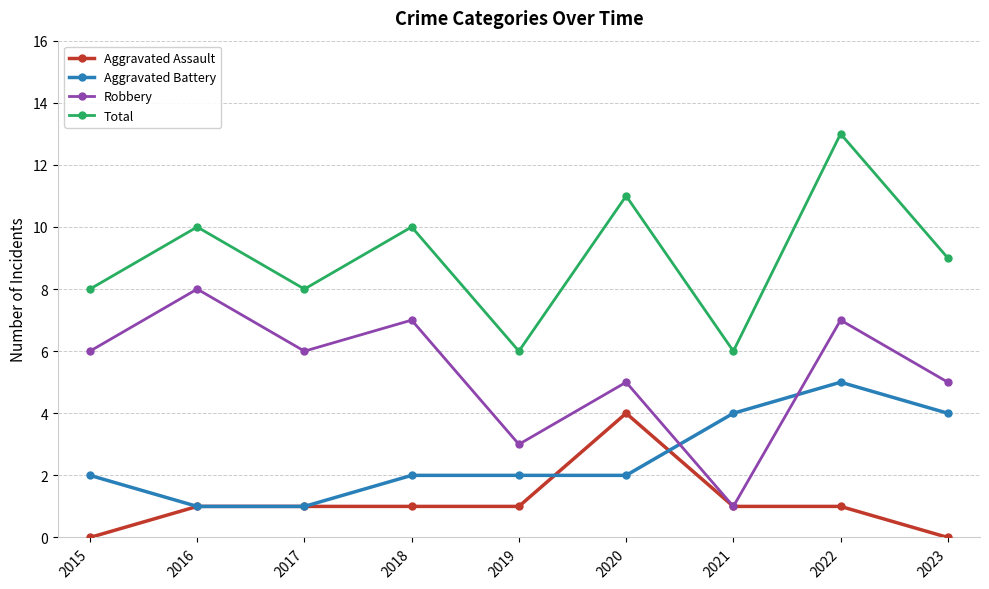

True or false: Total and Aggravated Assault intersect in this chart.

False